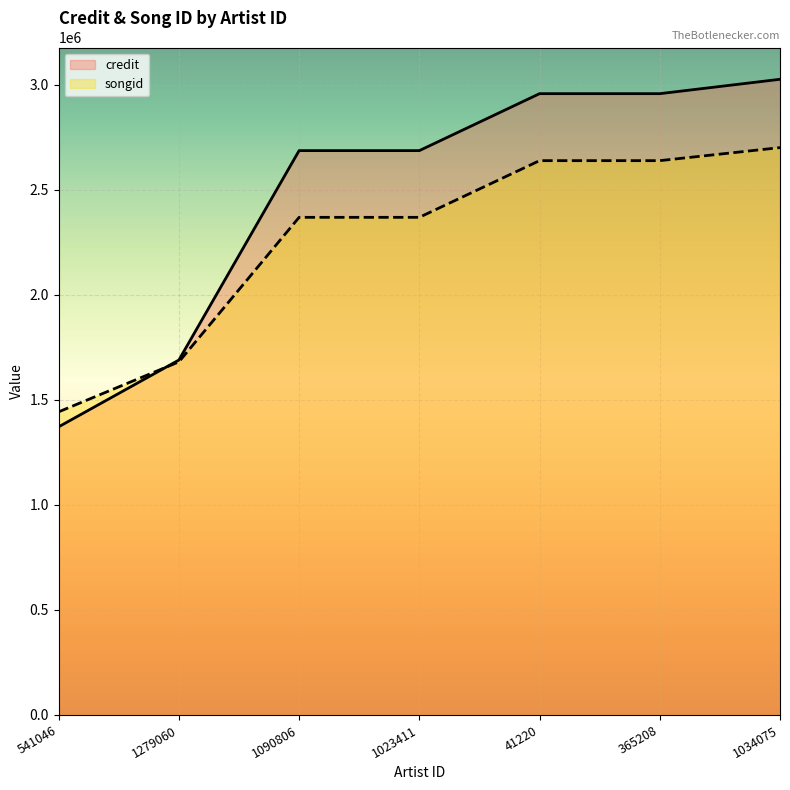

Between 1279060 and 1090806, which series saw the biggest shift?

credit